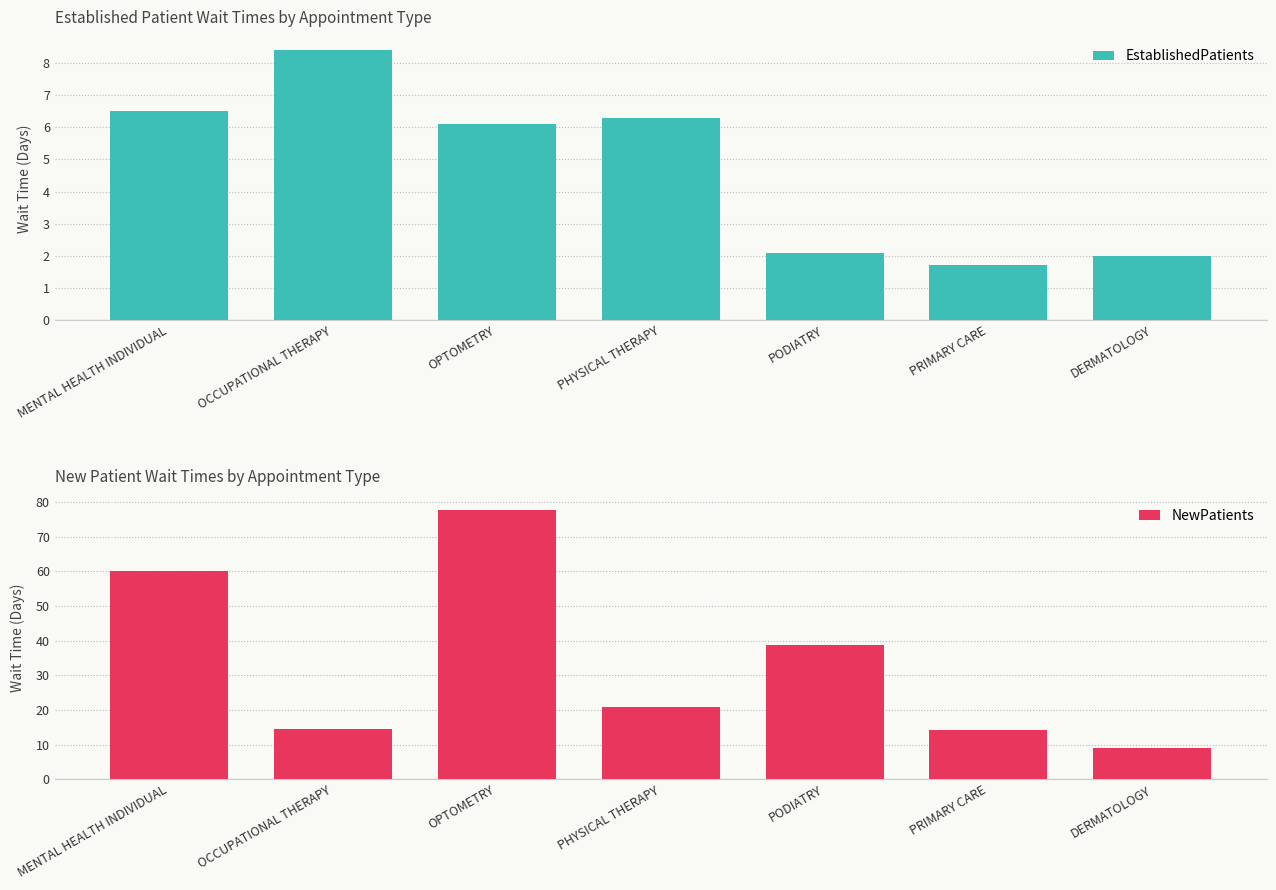

What position from the left is OPTOMETRY?

3